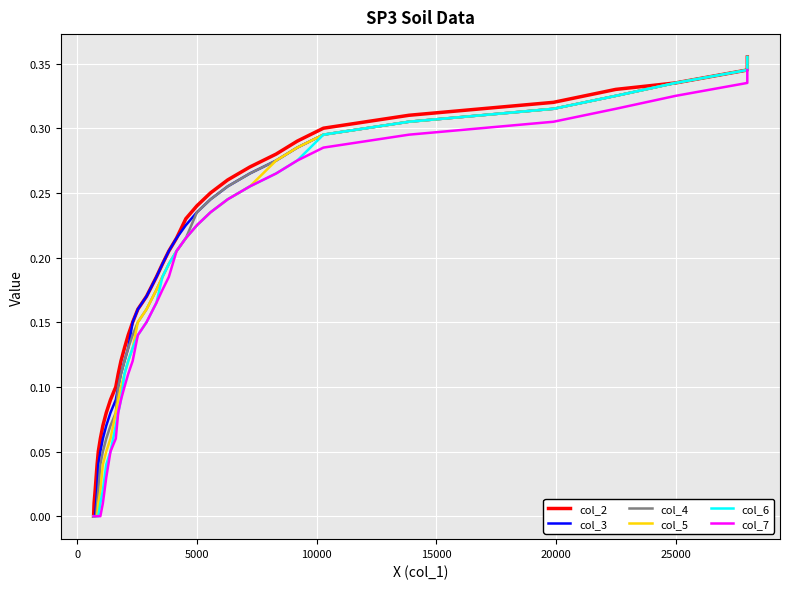

True or false: col_5 and col_3 intersect in this chart.

False